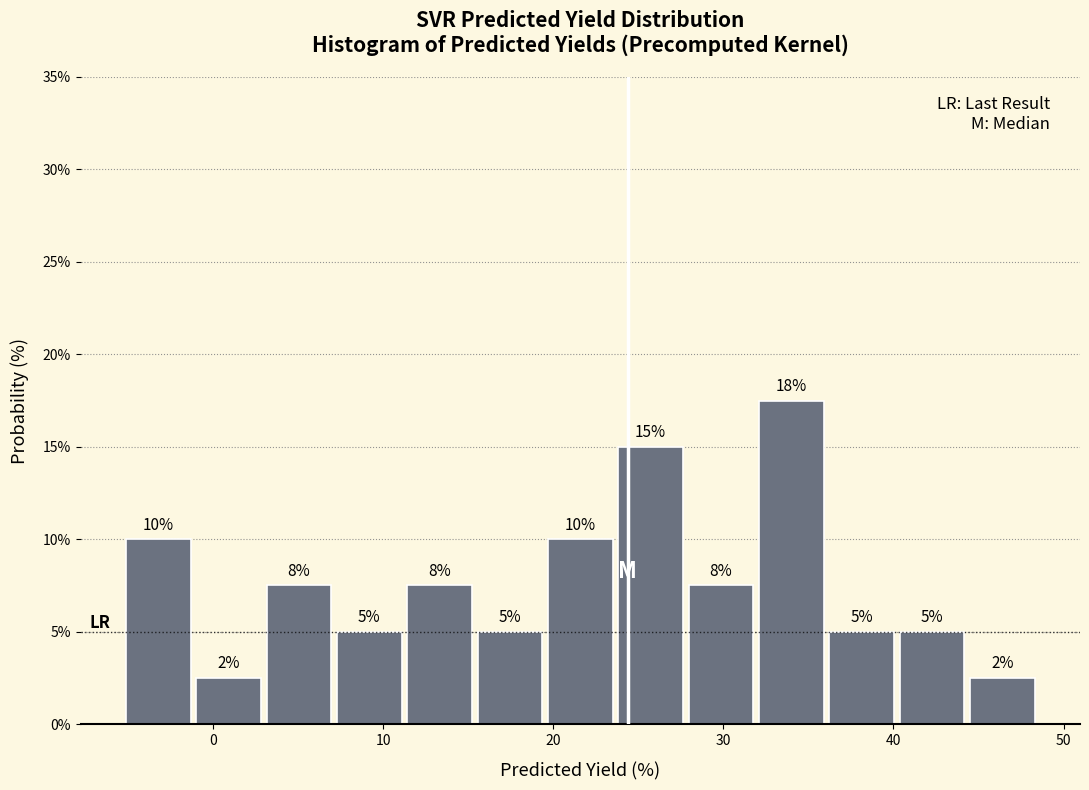

Which range on the x-axis has the tallest bar?

32 to 36